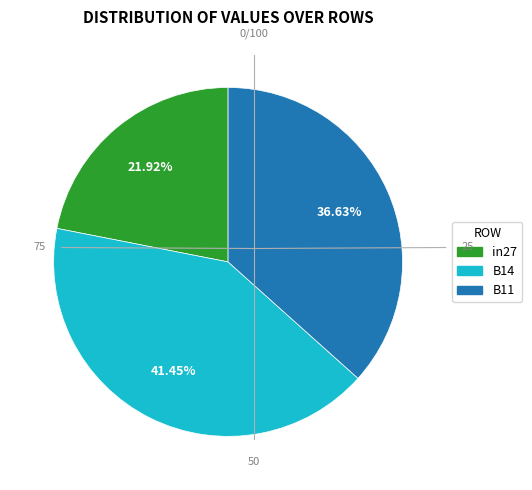

What percentage is the B14 slice, to the nearest percent?

41%